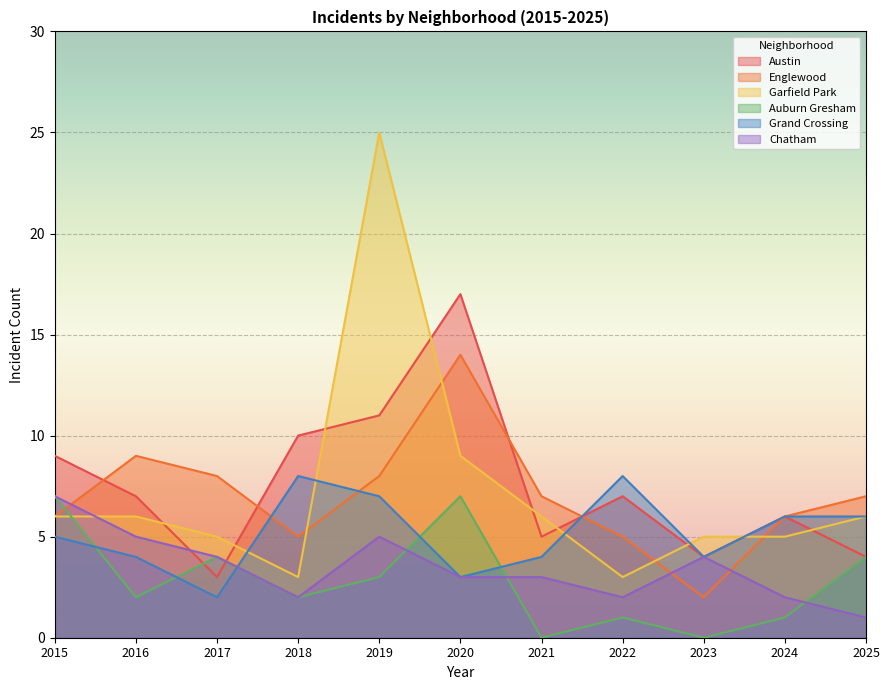

Where is Grand Crossing nearest to the value 5?

2015